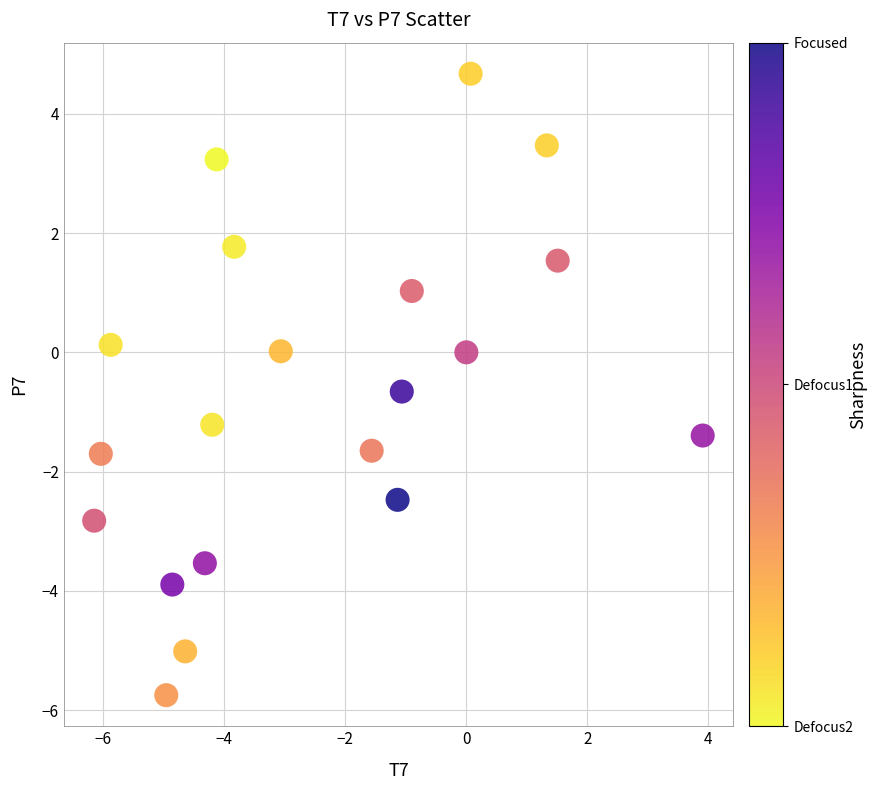

What is the range of X values (max minus min)?

10.1